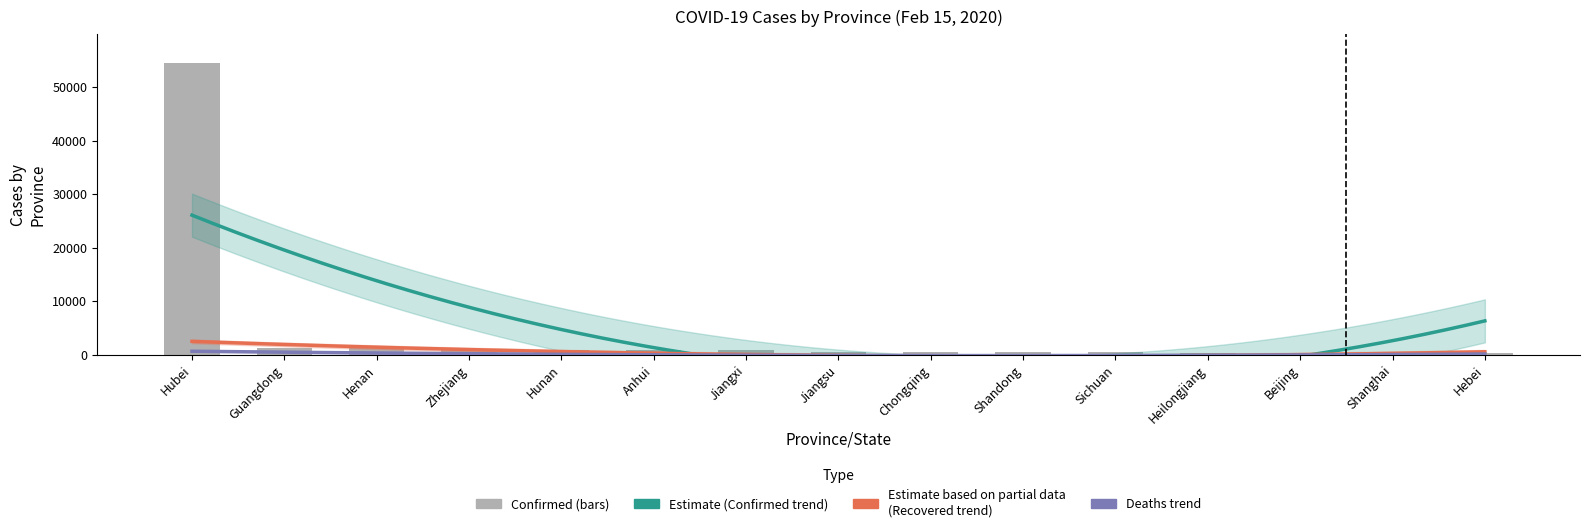

Where does the Deaths series first go above 2?

Hubei